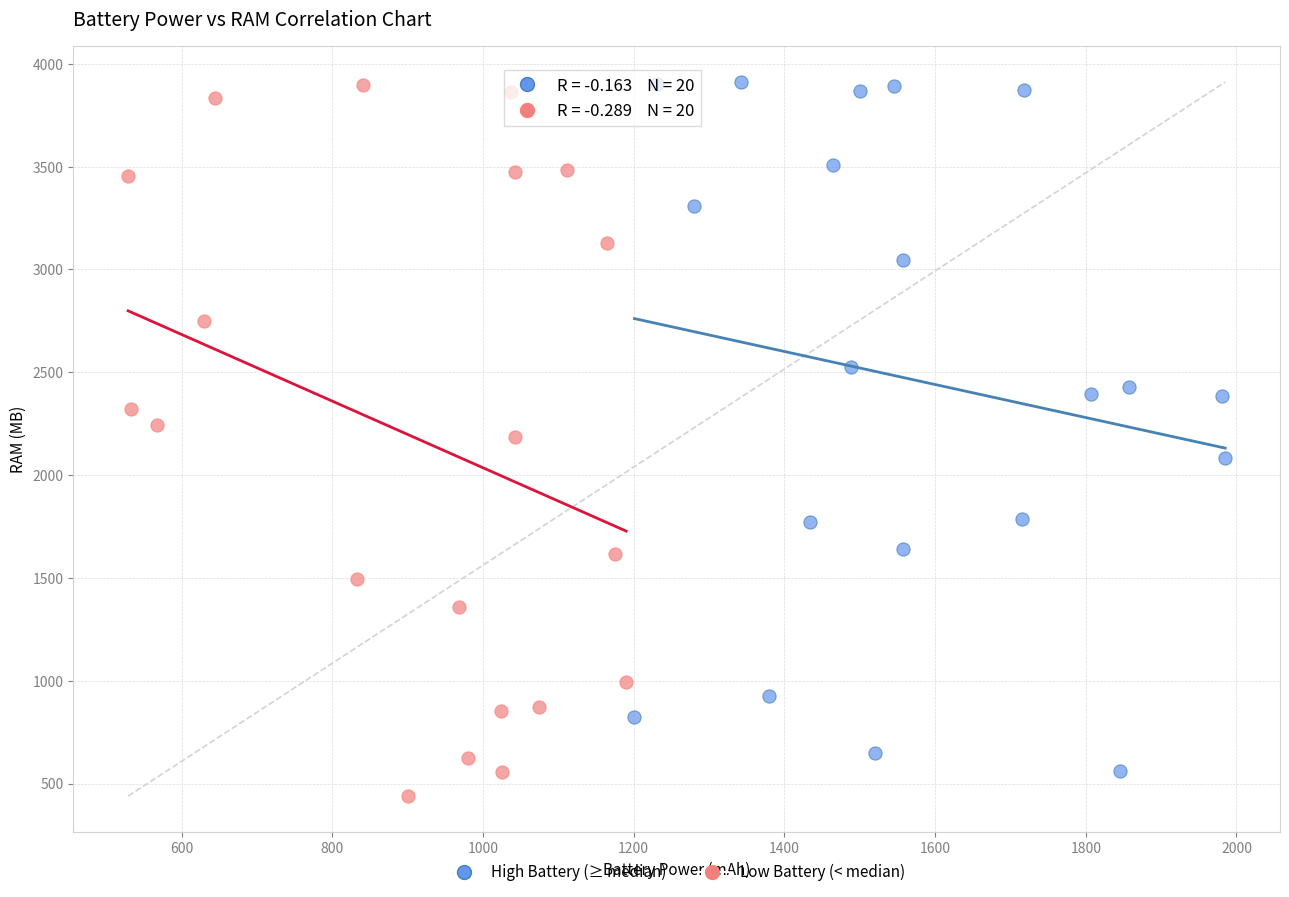

What are all the series names shown in the legend?

High Battery (≥ median), Low Battery (< median)